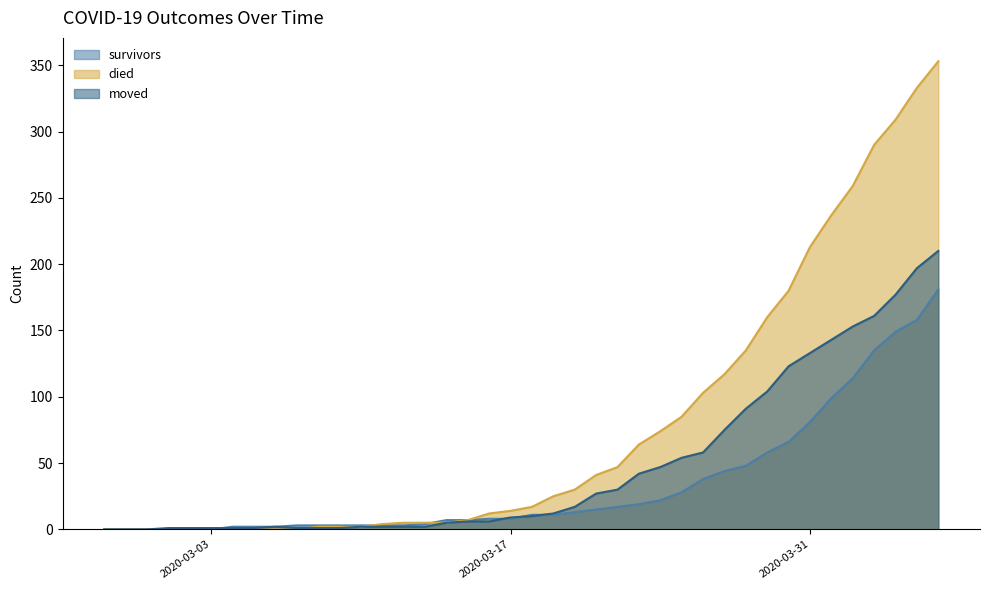

At which category does moved reach its first local peak?

2020-03-06